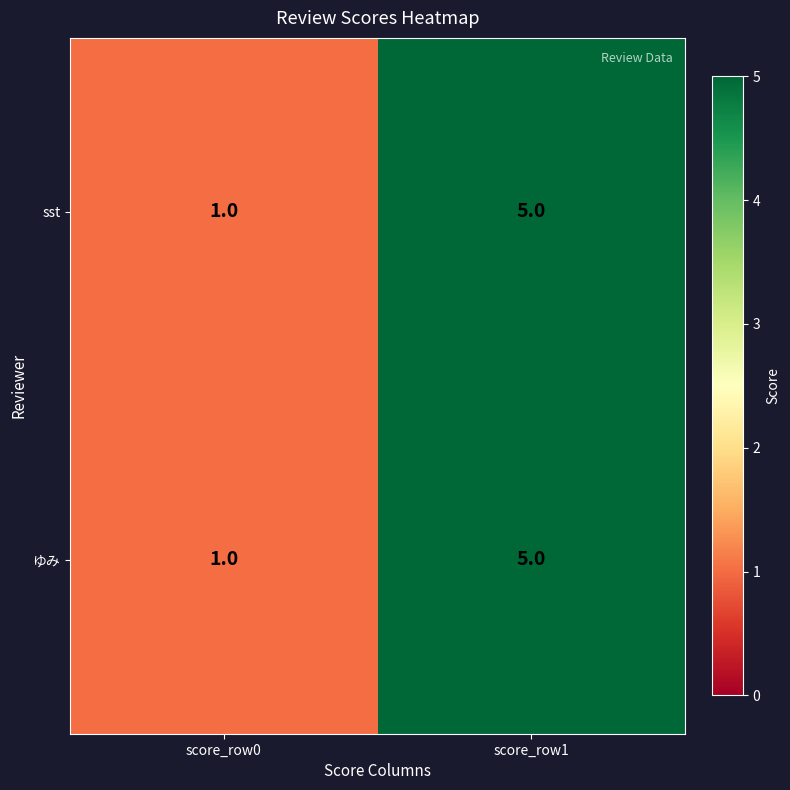

Which category has the highest value in the sst series?

score_row1